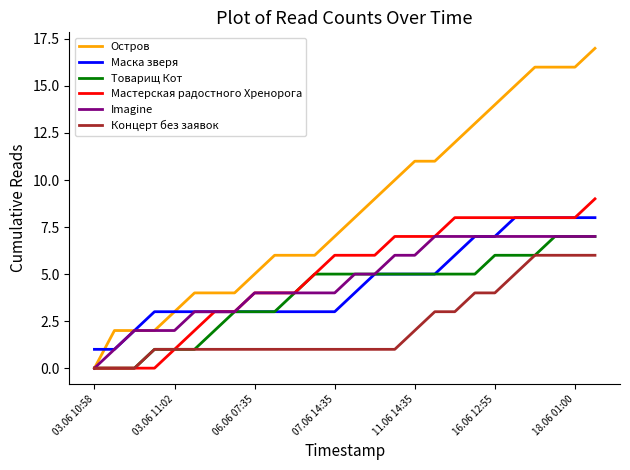

Which series has the largest total across all categories?

Остров